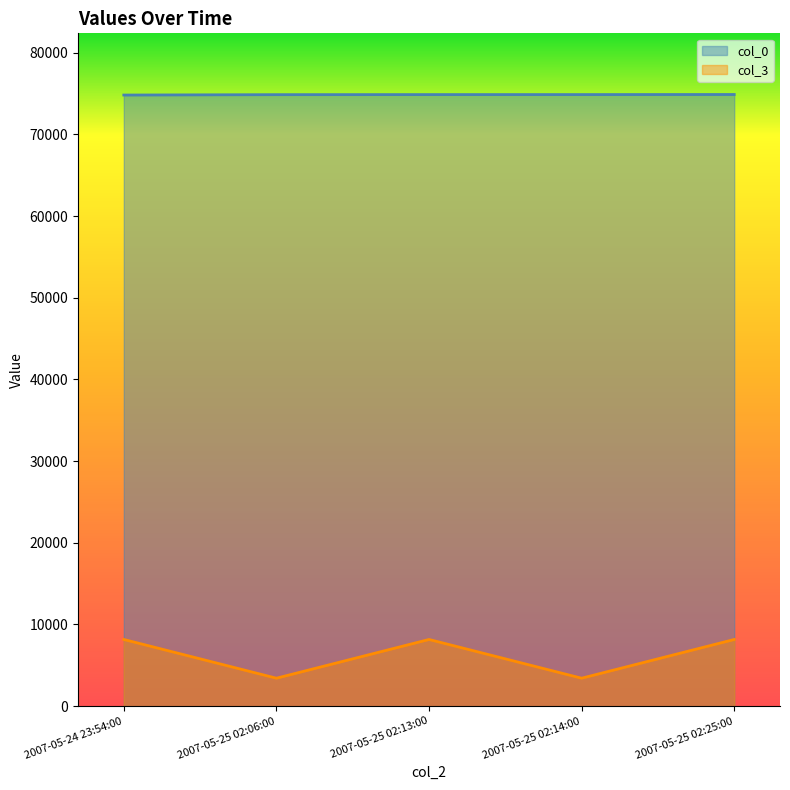

True or false: col_0 and col_3 cross at least once.

False